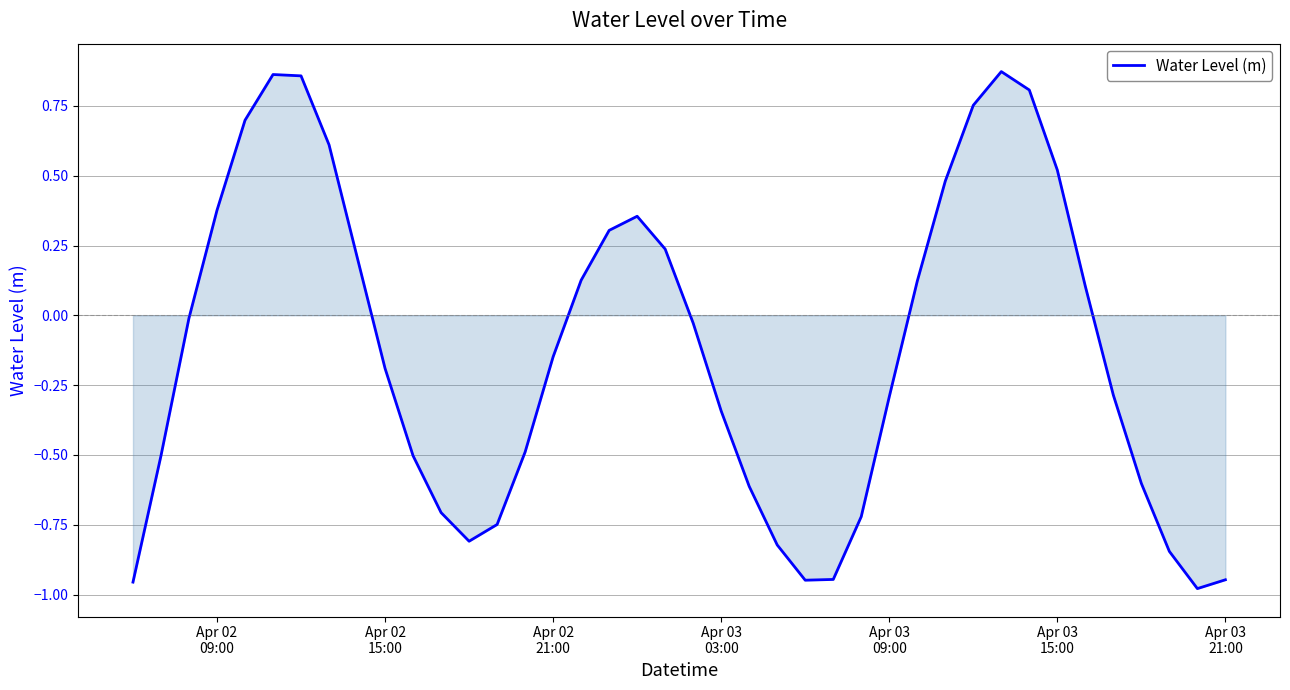

What is the difference between the maximum and minimum values?

1.9